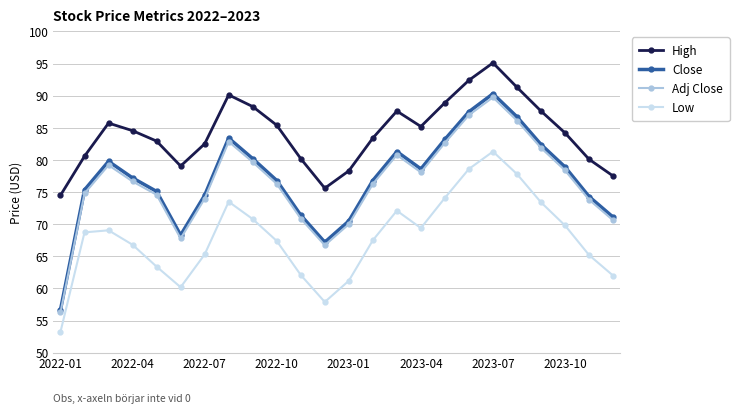

Which series has the largest range (max minus min)?

Close